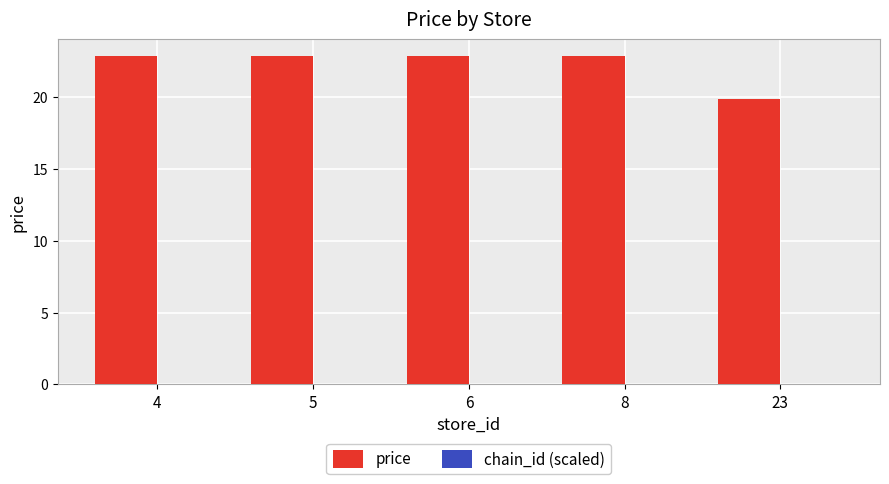

Which series has the largest total across all categories?

price